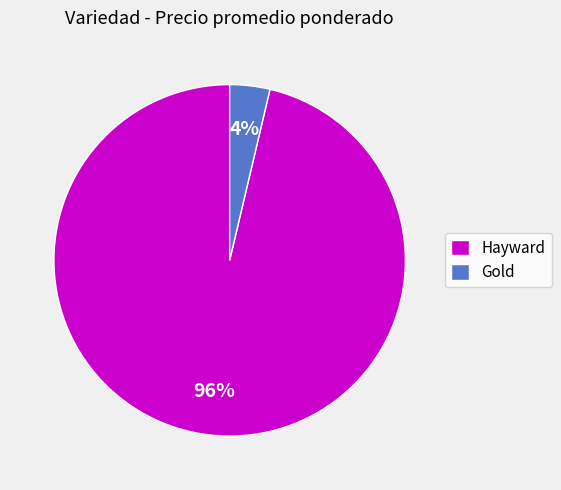

Does Gold represent more than half of the total?

No